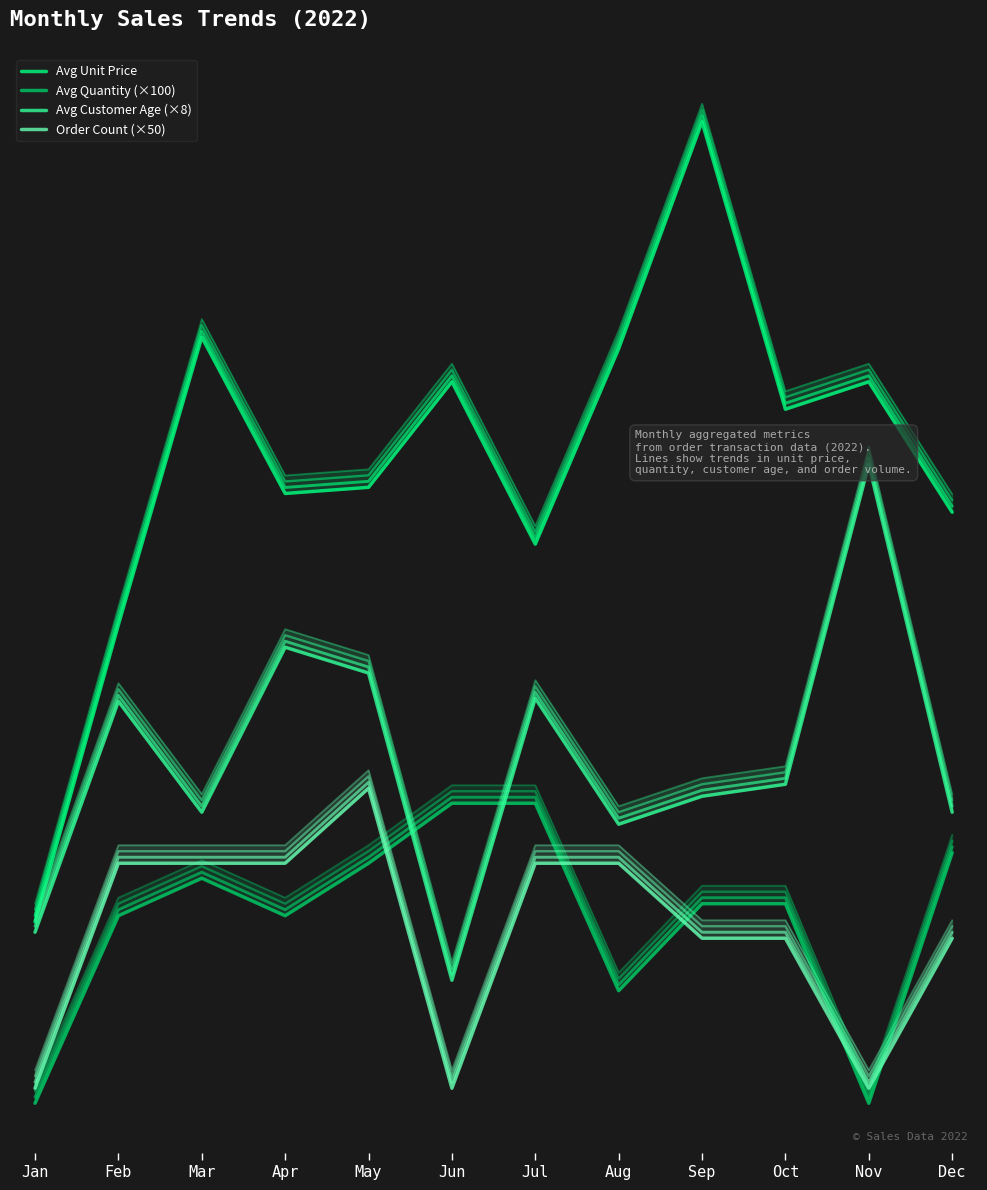

What is the highest value of the Avg Customer Age (×8) series?

556.0